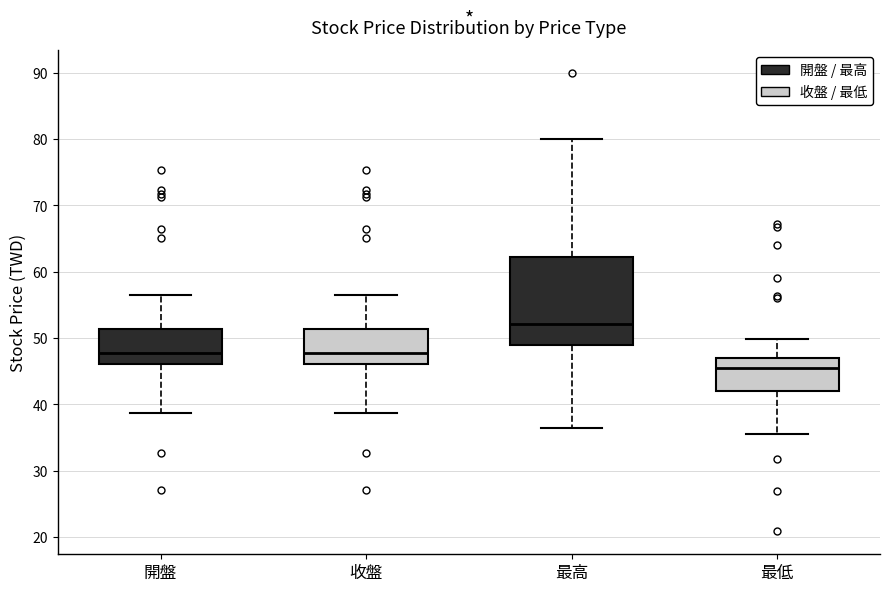

Reading left to right, read every box against the y-axis: the position of its median line, the range the box covers, and the ends of its whiskers. The values are not printed on the chart, so give them approximately, as read against the axis.

開盤: median 48, box 46 to 51, whiskers 39 to 57
收盤: median 48, box 46 to 51, whiskers 39 to 57
最高: median 52, box 49 to 62, whiskers 36 to 80
最低: median 46, box 42 to 47, whiskers 36 to 50